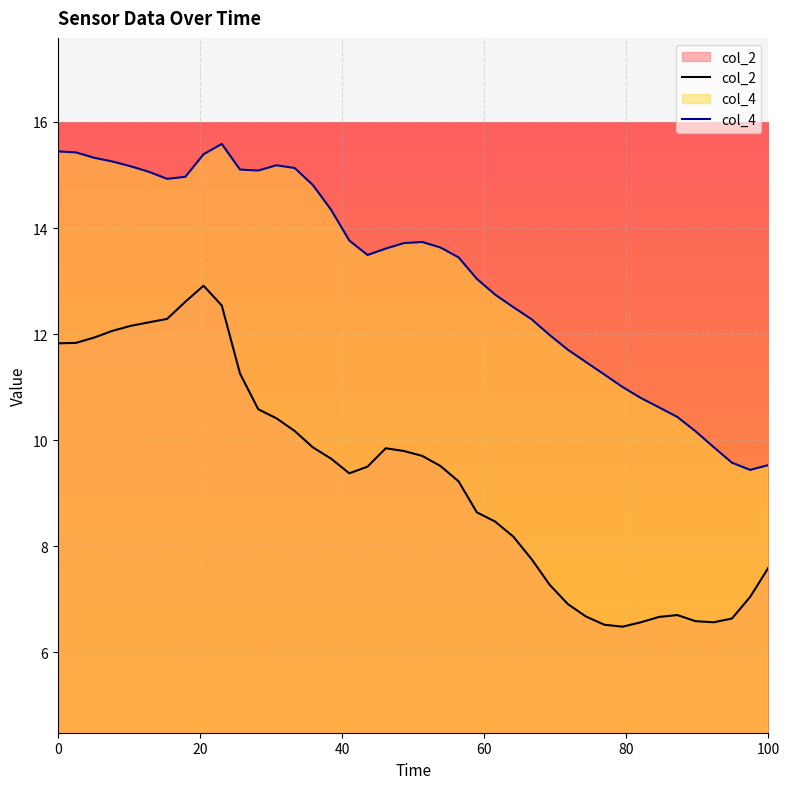

What is the highest value of the col_2 series?

12.9